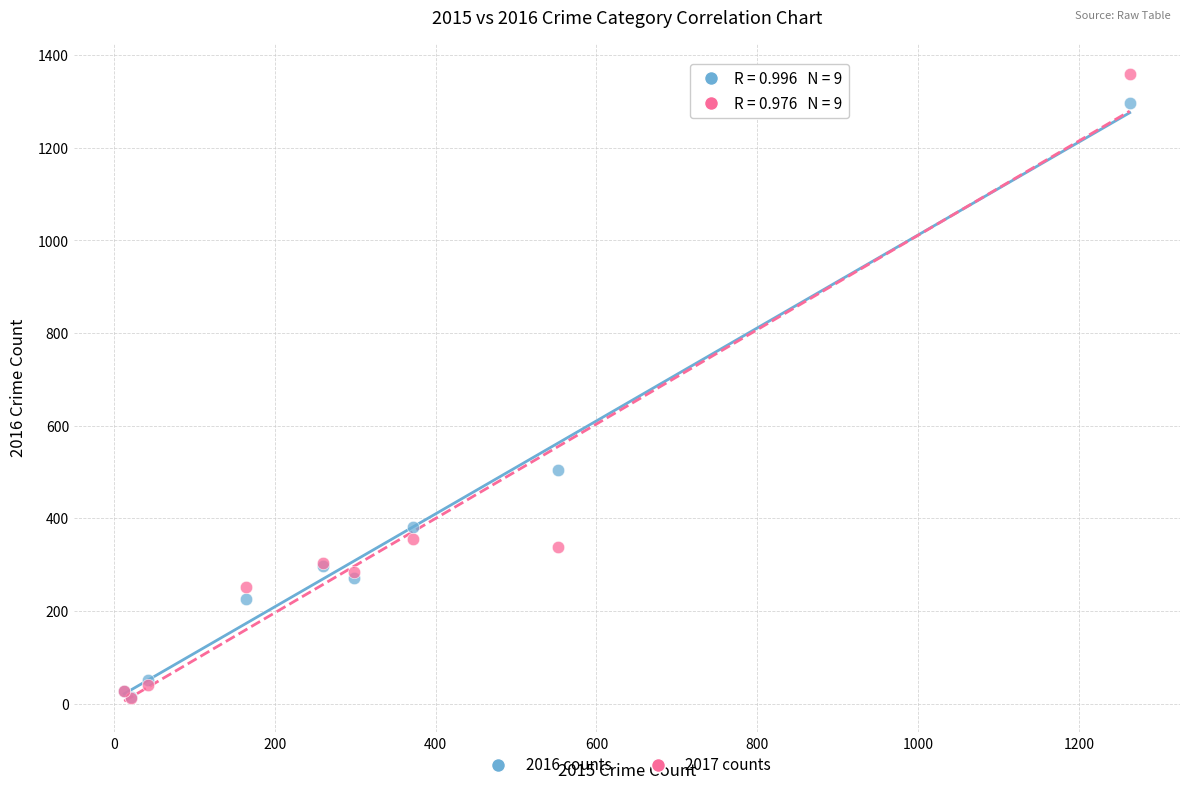

Which series contains the highest Y value?

2017 counts